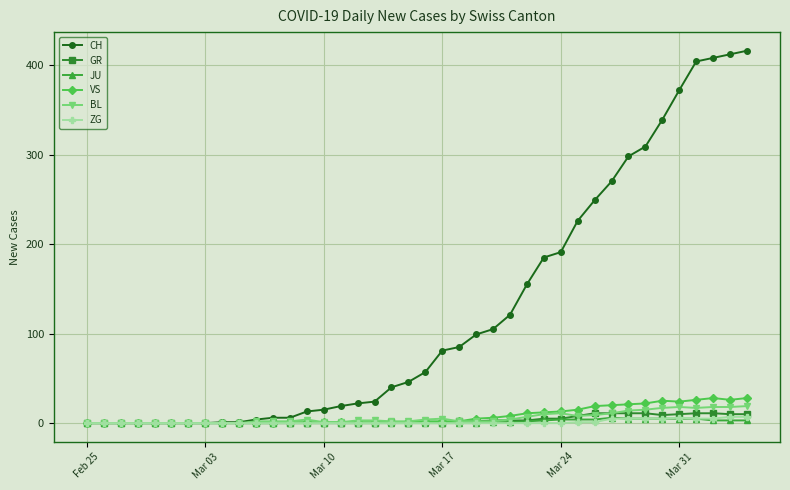

True or false: VS has more than 0 interior local peaks.

True